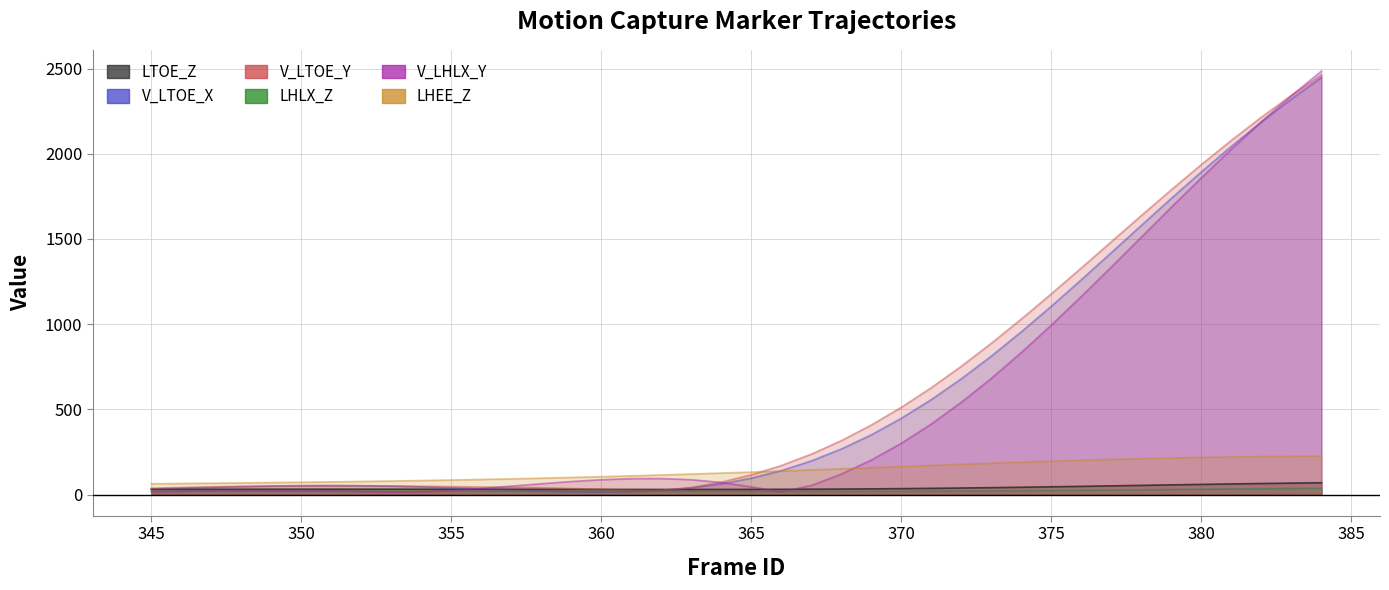

What is the maximum value for LTOE_Z?

69.0